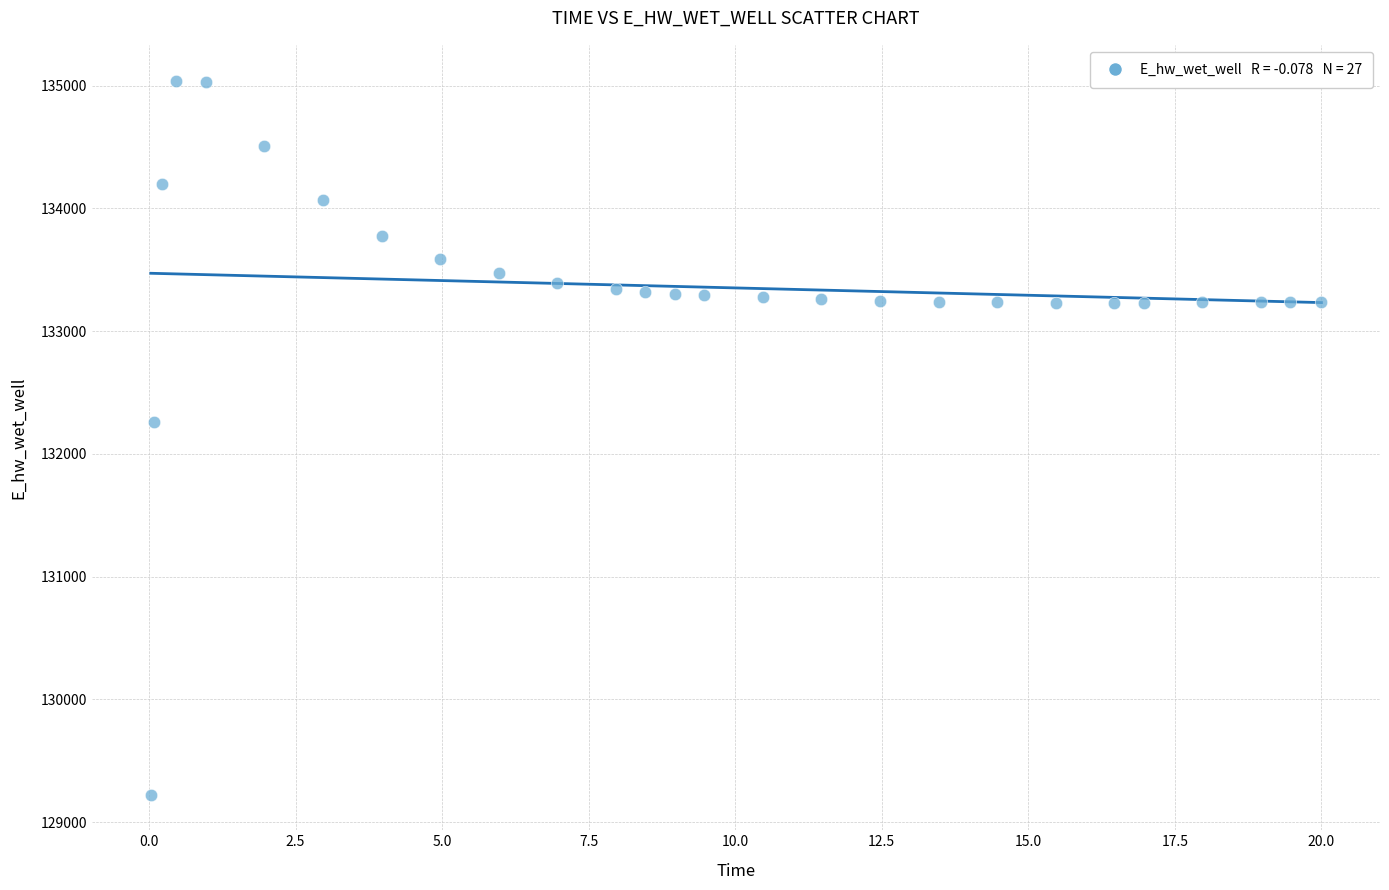

What is the range of X values (max minus min)?

20.0